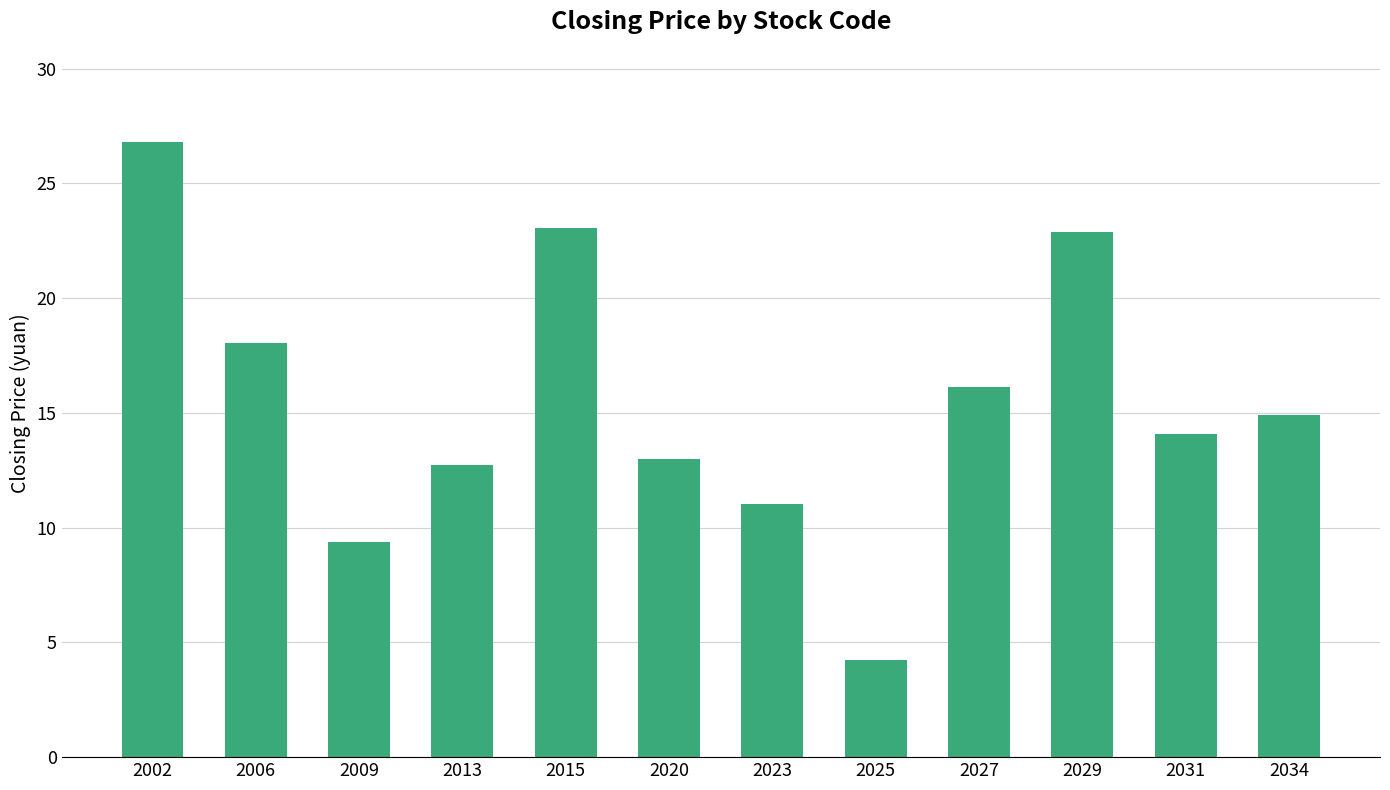

What is the difference between the second highest and minimum values?

18.8